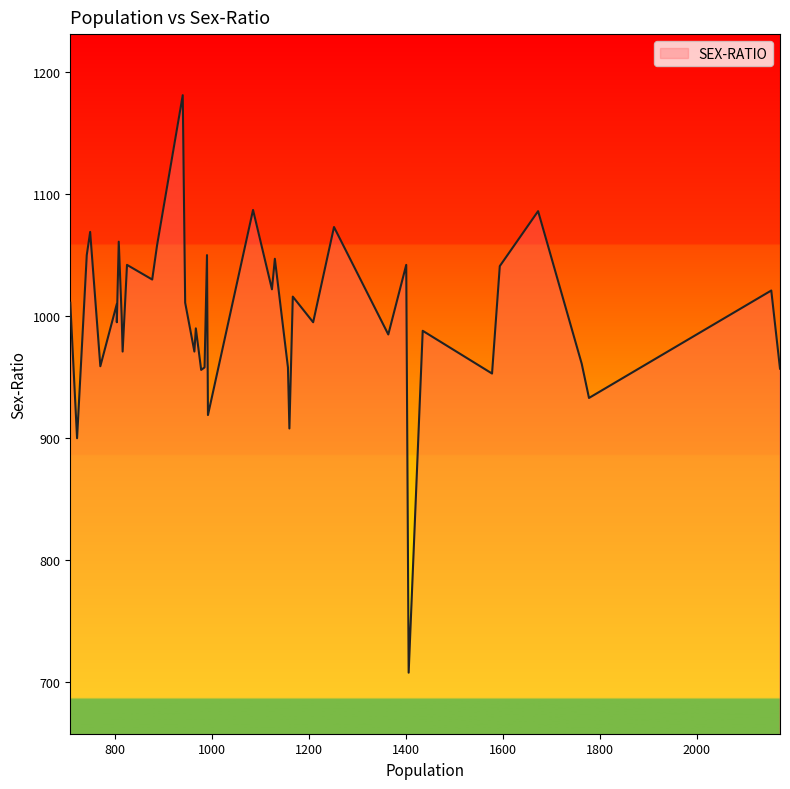

What is the greatest value displayed?

1181